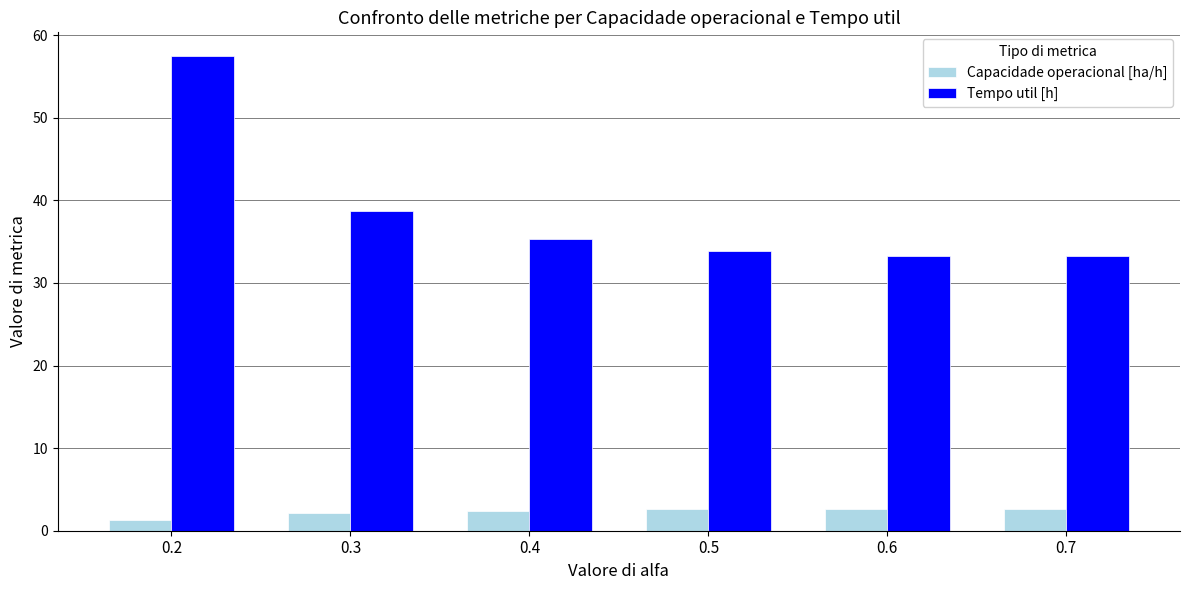

Rank the series by their average value, from highest to lowest.

Tempo util [h], Capacidade operacional [ha/h]